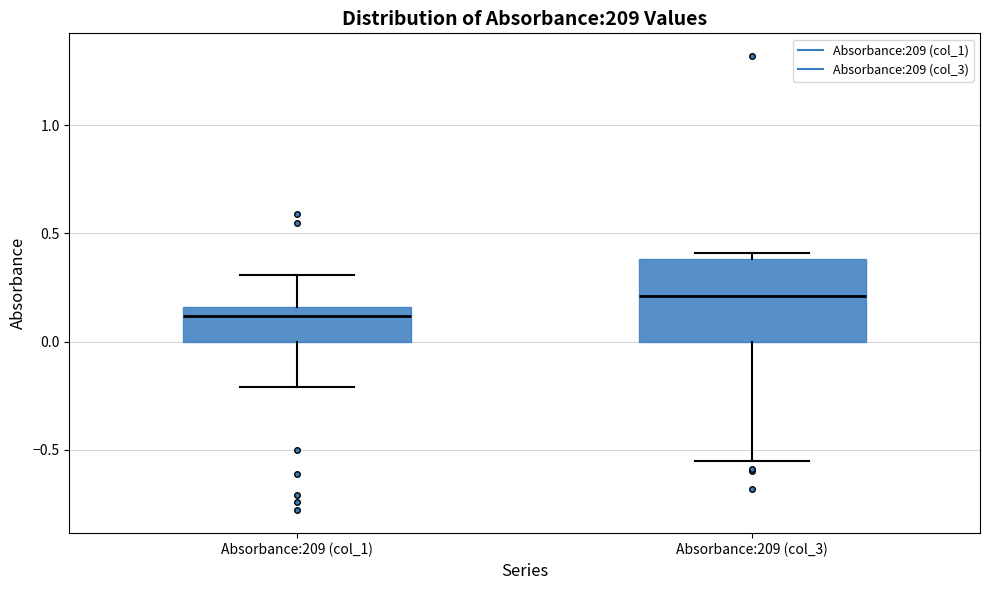

Reading left to right, read every box against the y-axis: the position of its median line, the range the box covers, and the ends of its whiskers. The values are not printed on the chart, so give them approximately, as read against the axis.

Absorbance:209 (col_1): median 0.10, box 0.00 to 0.15, whiskers -0.20 to 0.30
Absorbance:209 (col_3): median 0.20, box 0.00 to 0.40, whiskers -0.55 to 0.40 (just above the box's upper edge)